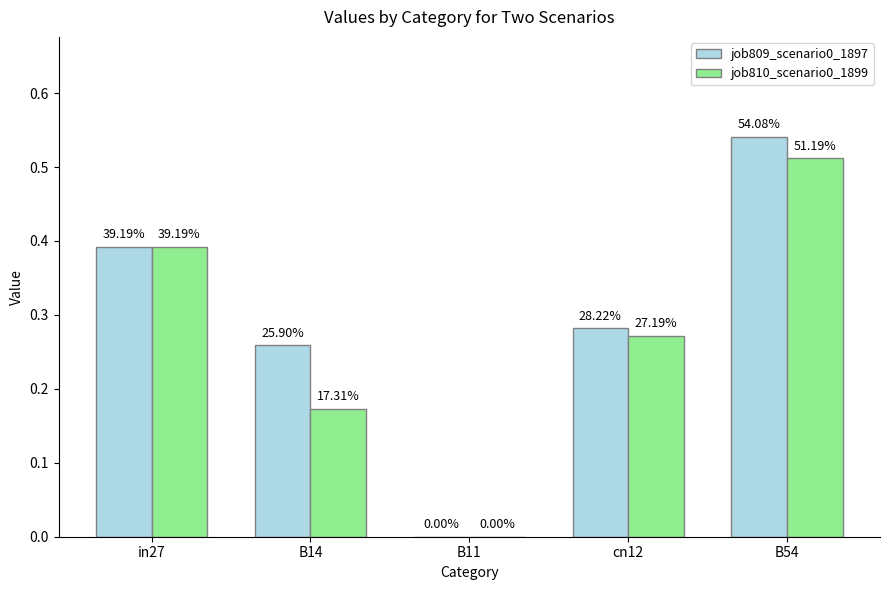

What are all the series names shown in the legend?

job809_scenario0_1897, job810_scenario0_1899